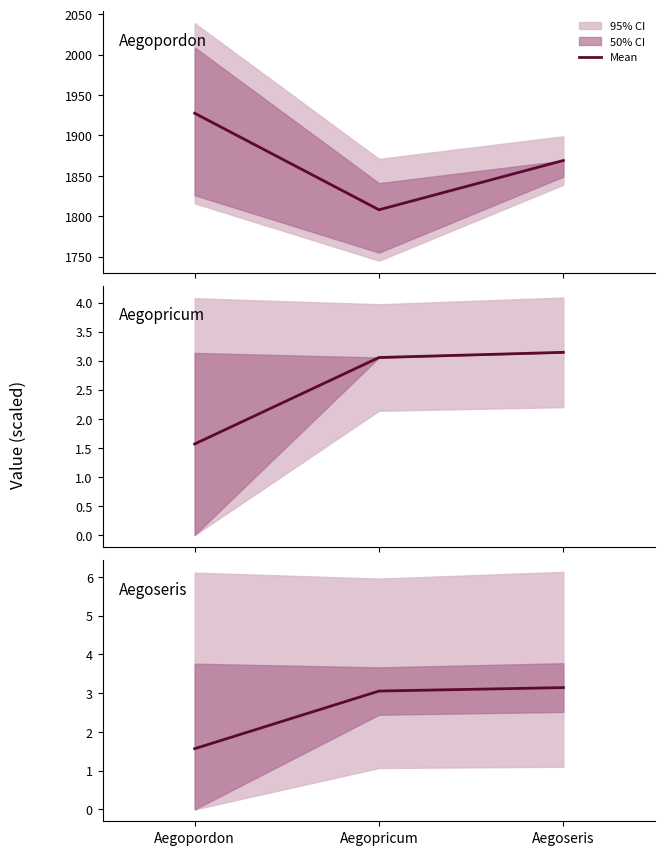

Where does the data first go above 3?

Aegopricum